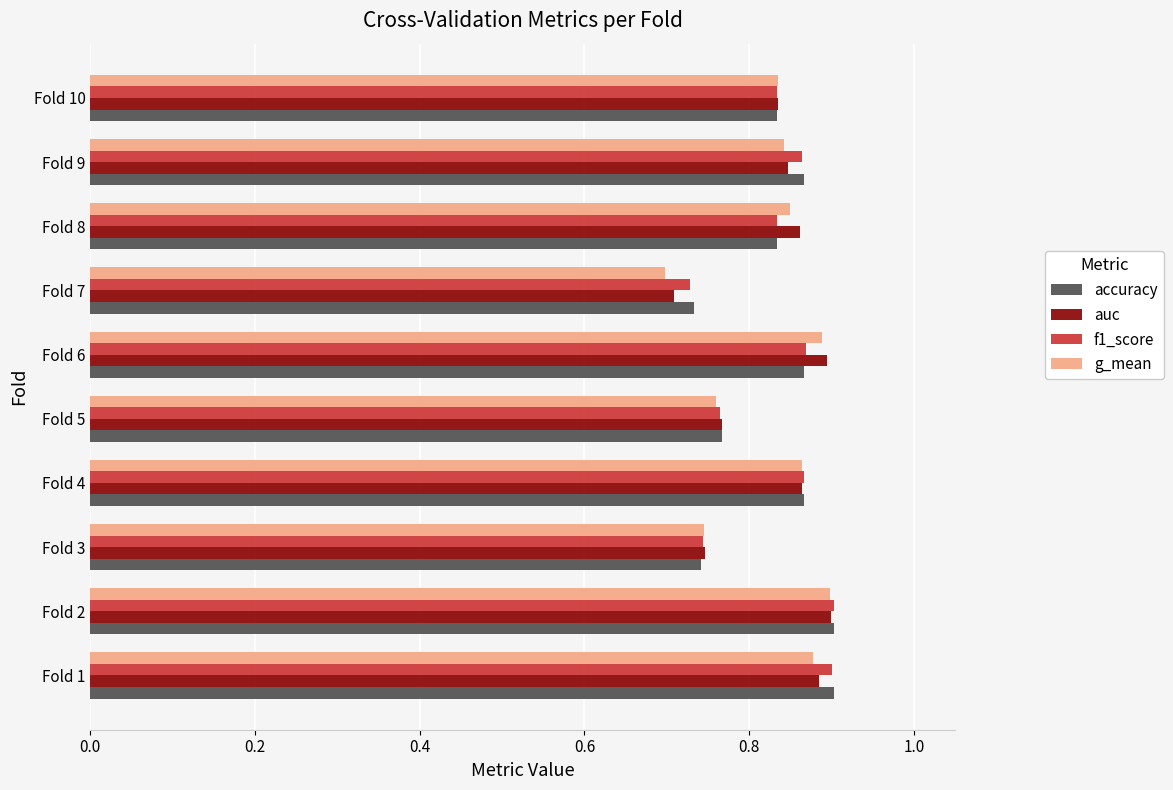

How many g_mean values are between 0 and 1?

10